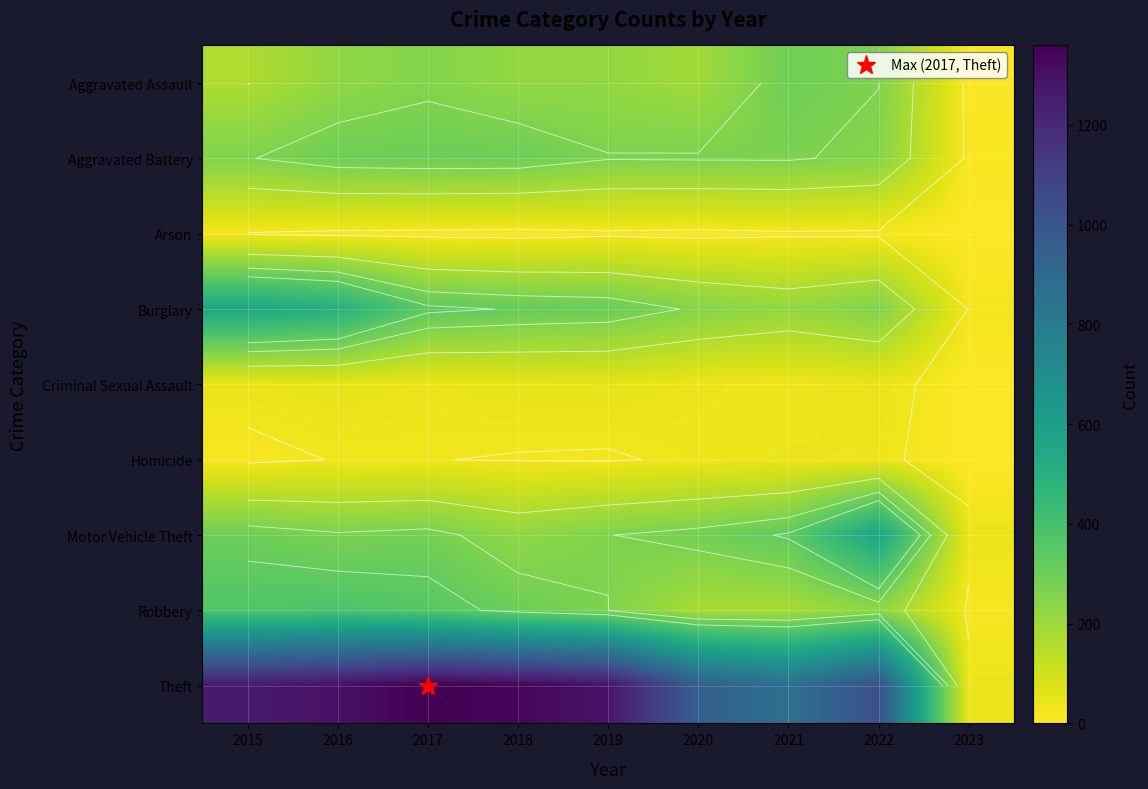

At which category is the sum across all series the highest?

2016